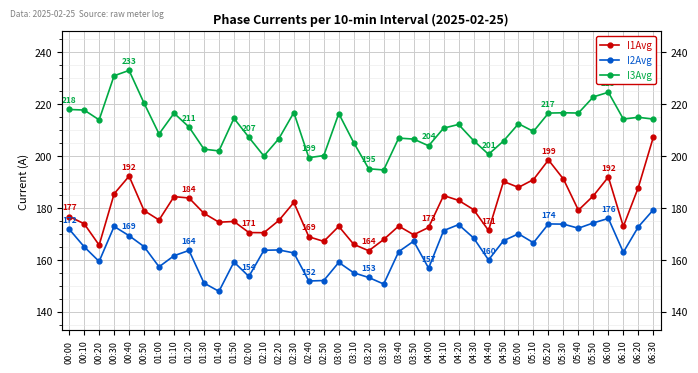

Where is the first local maximum for I1Avg?

00:40